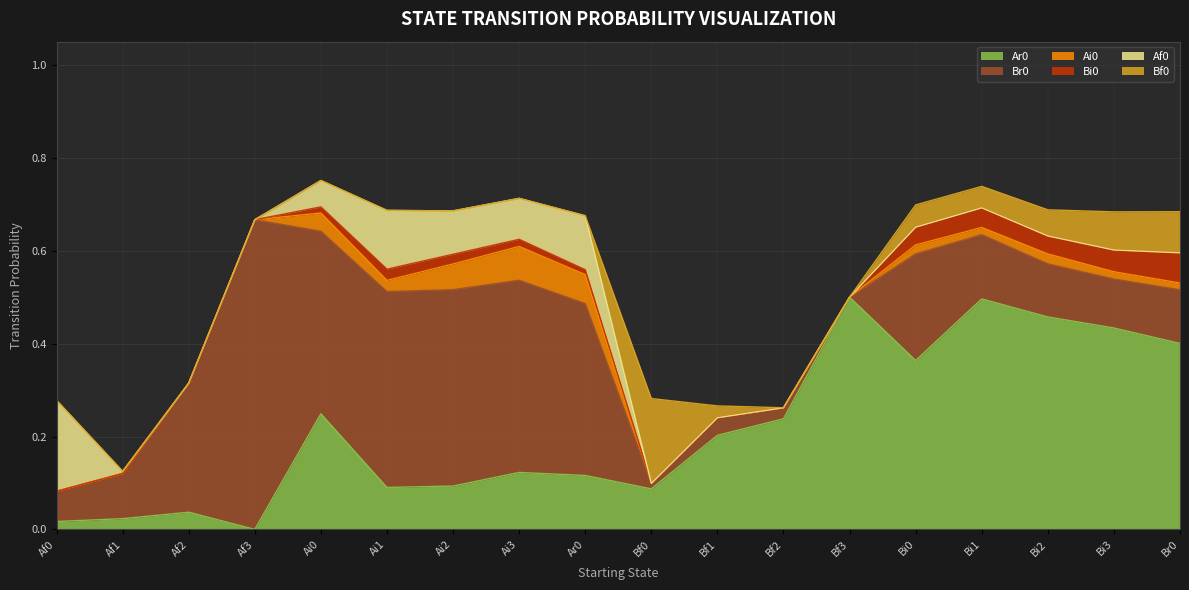

True or false: Br0 and Bi0 cross at least once.

False